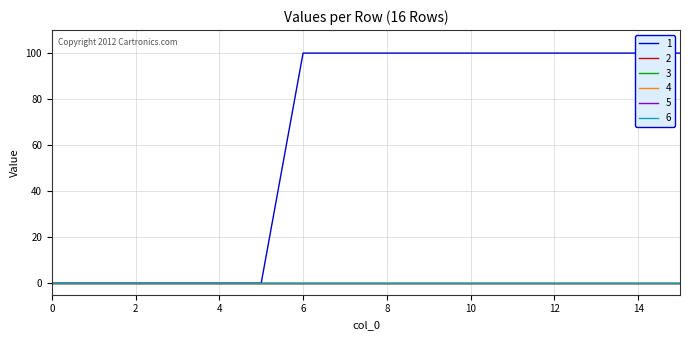

How many data points does each series have?

16